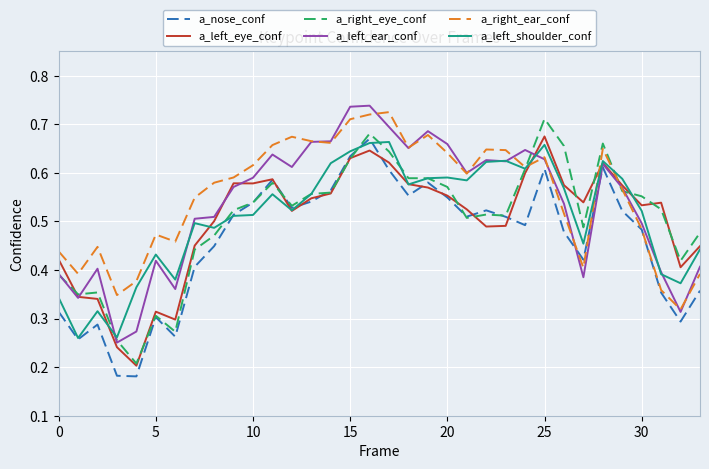

What is the label of the 27th point from the left?

26